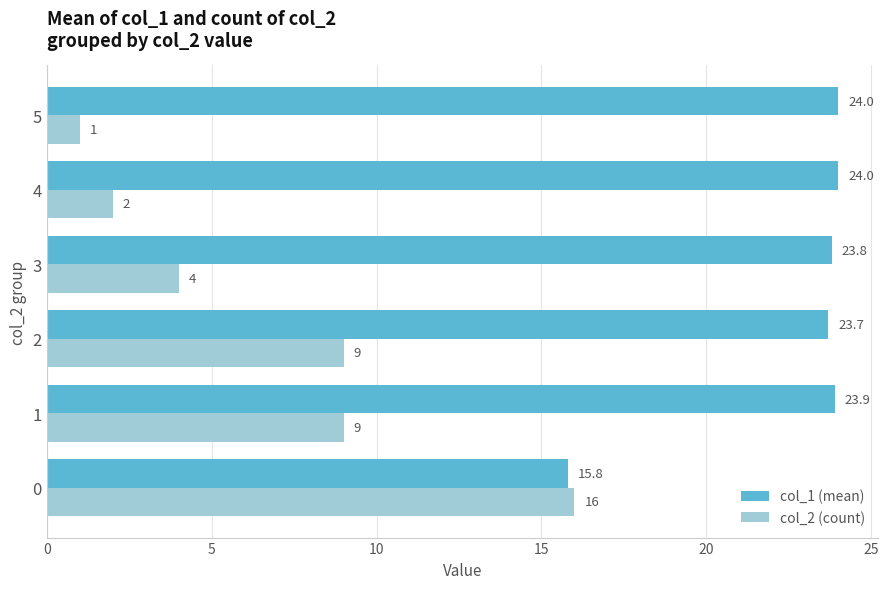

At 3, list the series in order from smallest to largest.

col_2 (count), col_1 (mean)